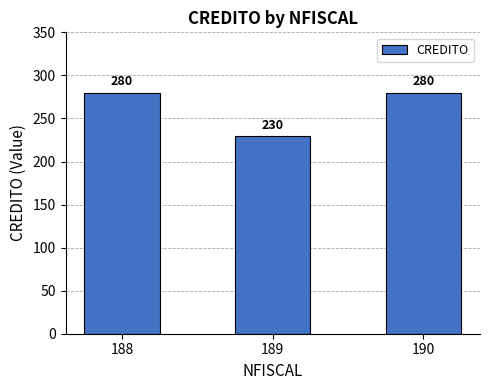

What is the greatest value displayed?

280